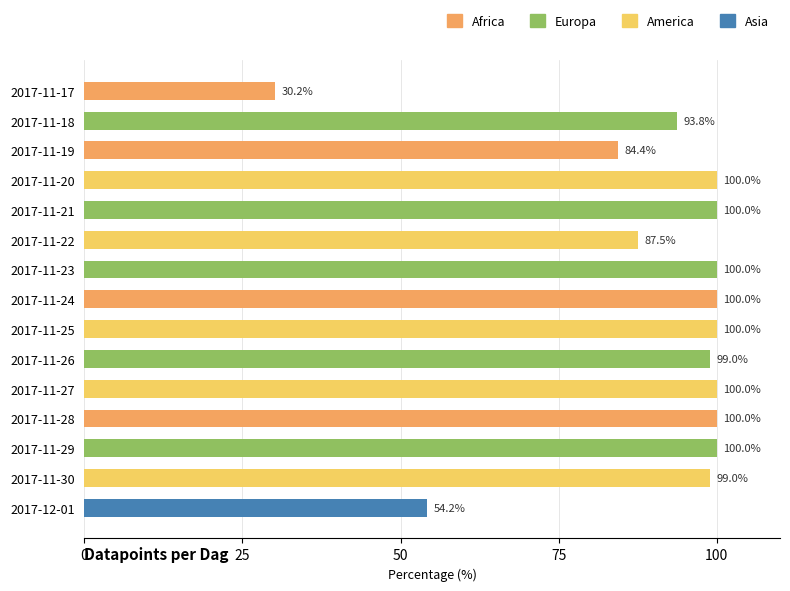

True or false: the data shows 100.0 at 2017-11-24.

True